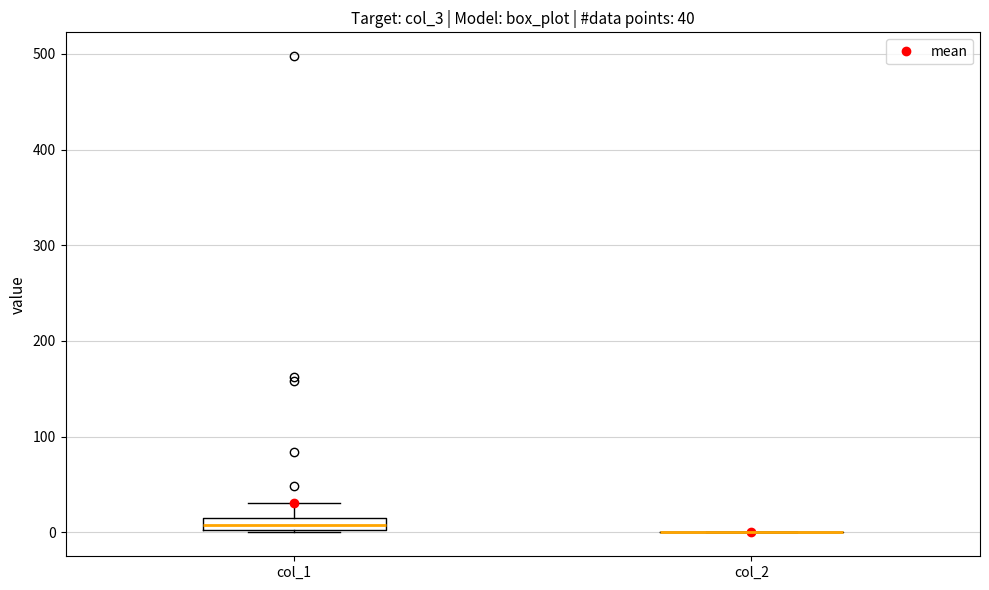

Which box is the tallest, from its lower edge to its upper edge?

col_1